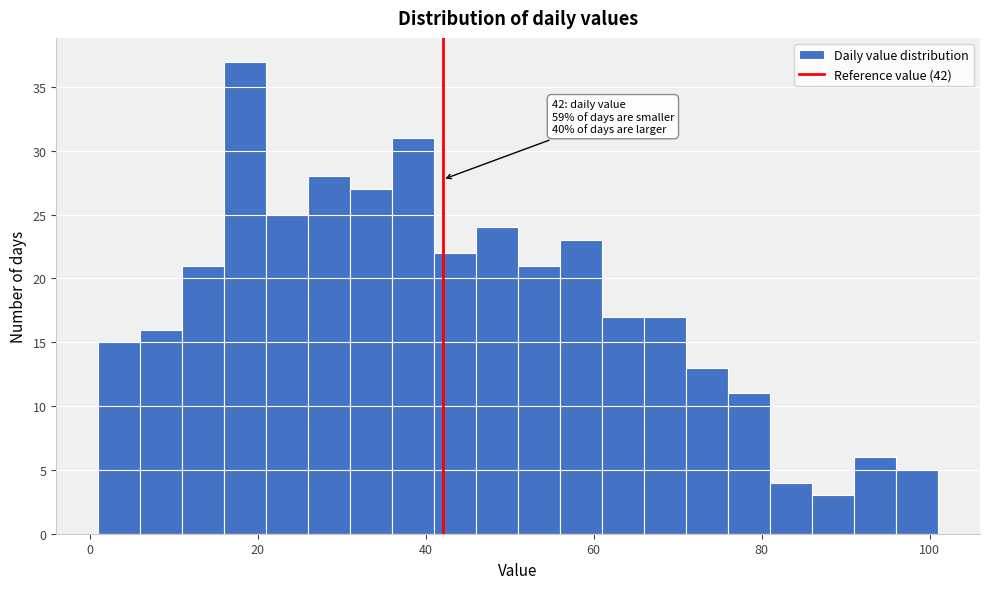

Around what value on the x-axis is the tallest bar? Give the approximate position of its centre, as read against the axis.

18